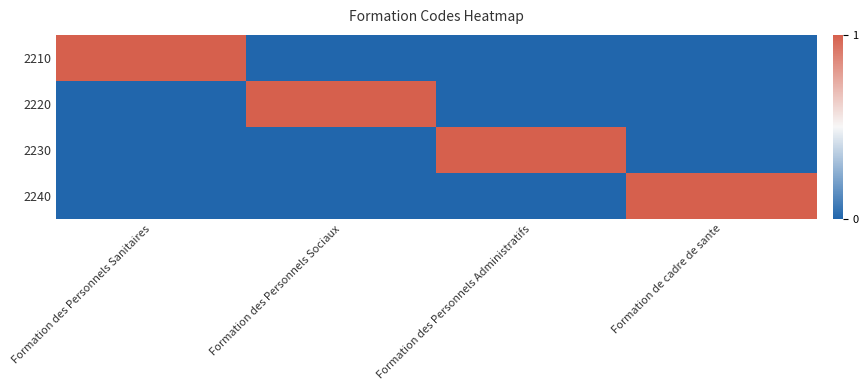

How many data points does each series have?

4